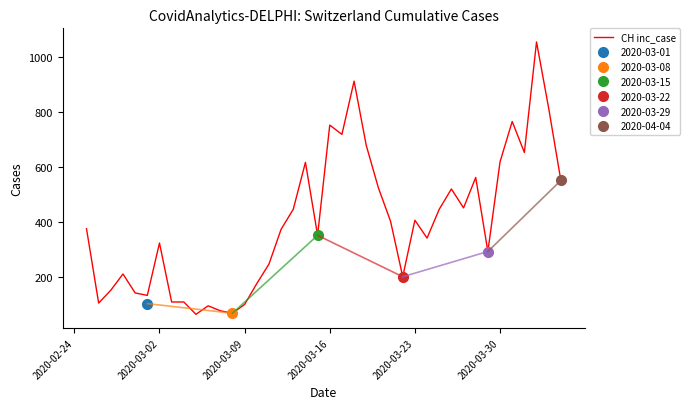

What is the minimum value for CH inc_case?

63